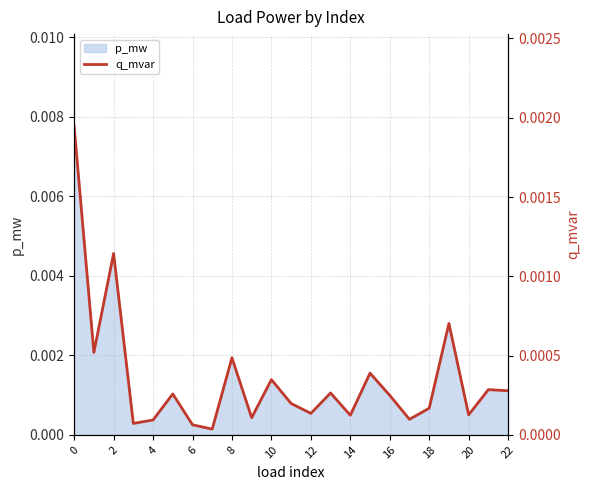

How many lines are shown in the chart?

1